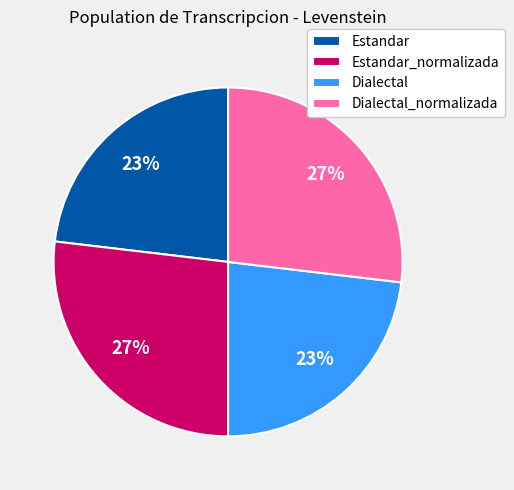

True or false: Dialectal accounts for 23% of the total.

True